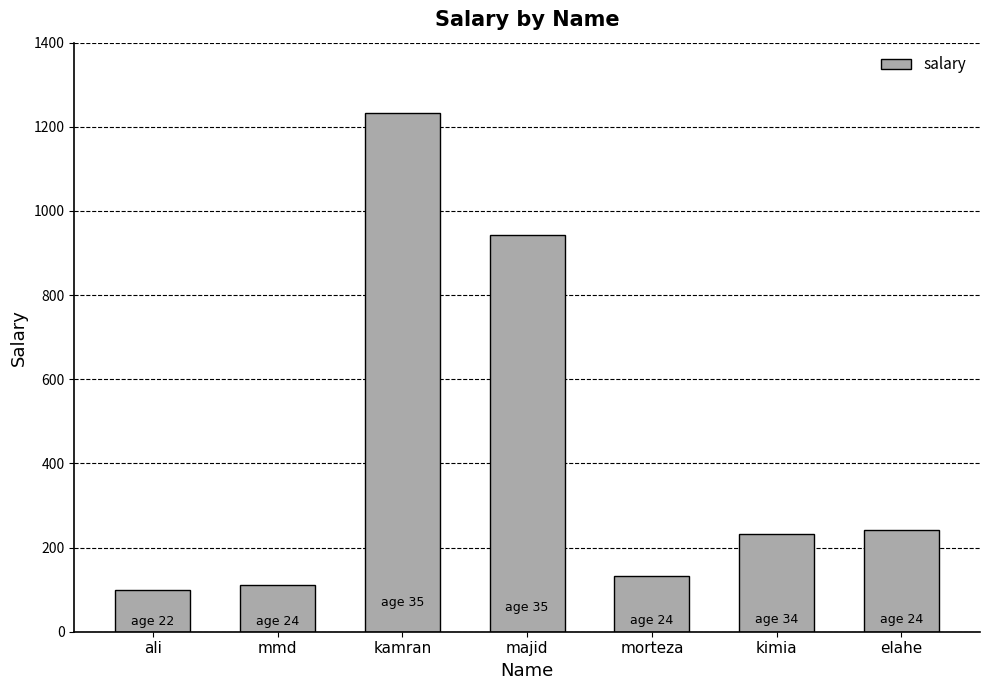

How many data points are less than 233?

3